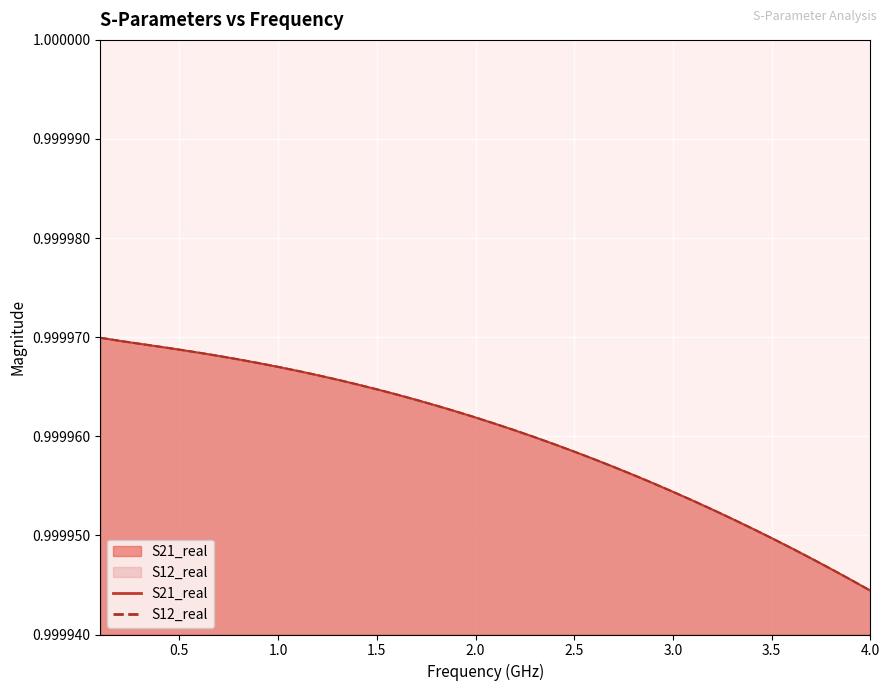

Count the number of data series in this chart.

2